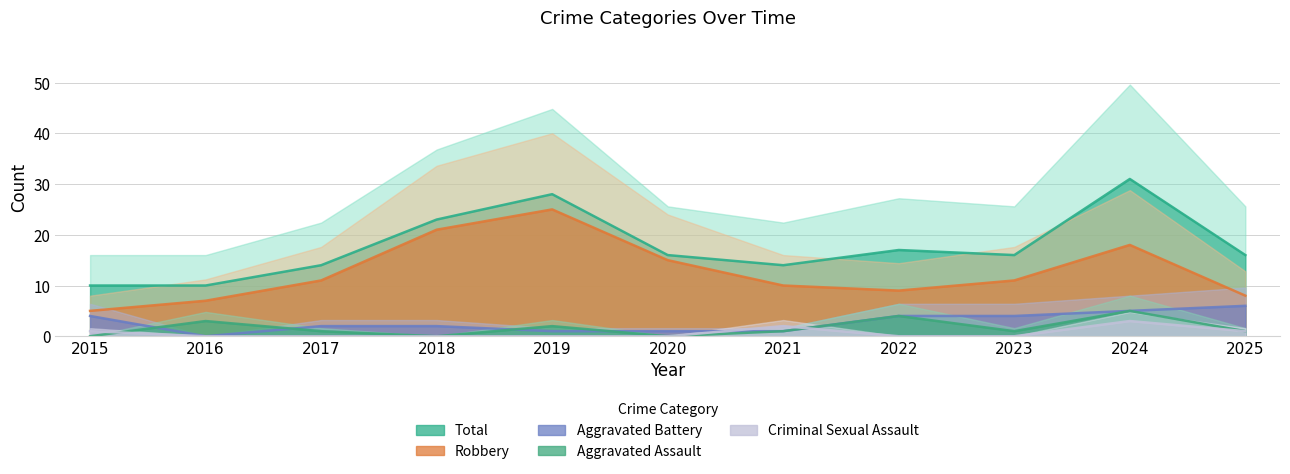

How many data points does each series have?

11